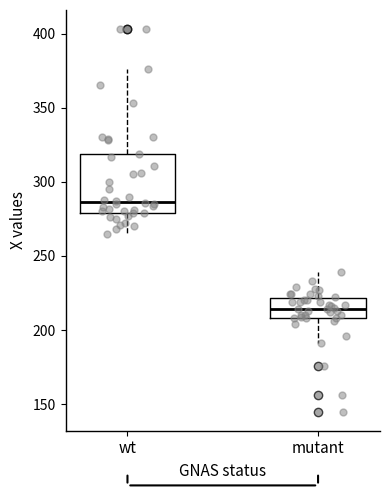

Where is the lower edge of the box for wt on the y-axis? The values are not printed on the chart, so give them approximately, as read against the axis.

280